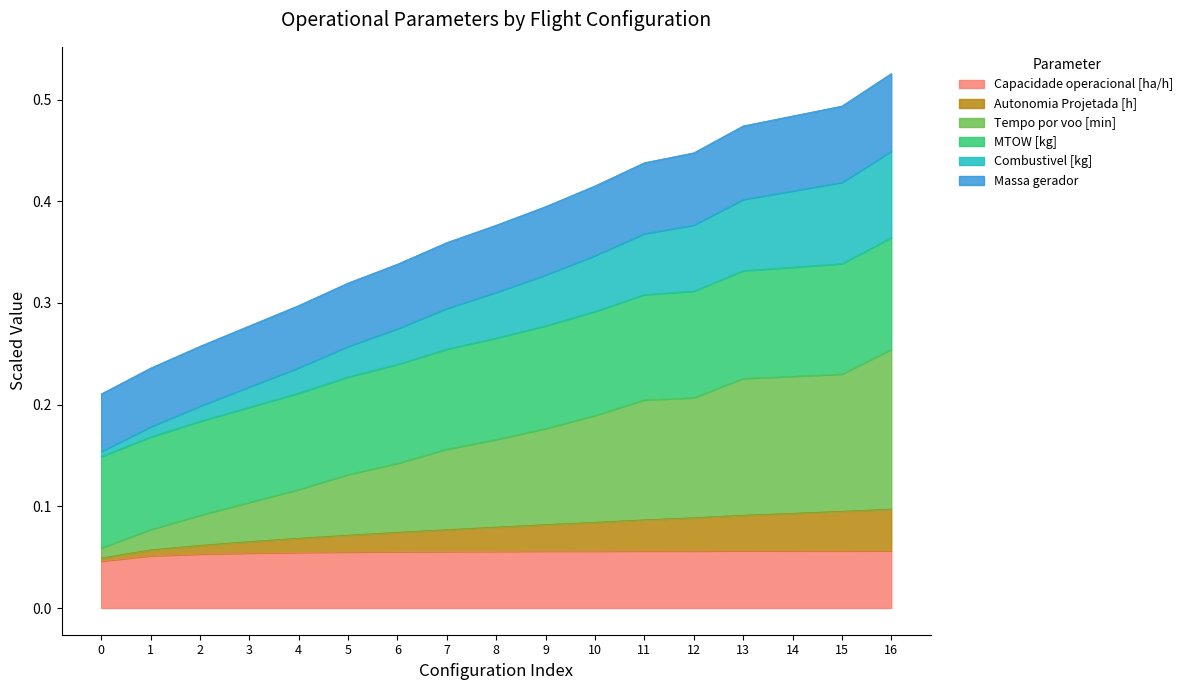

What is the total value across all series at 4?

0.3